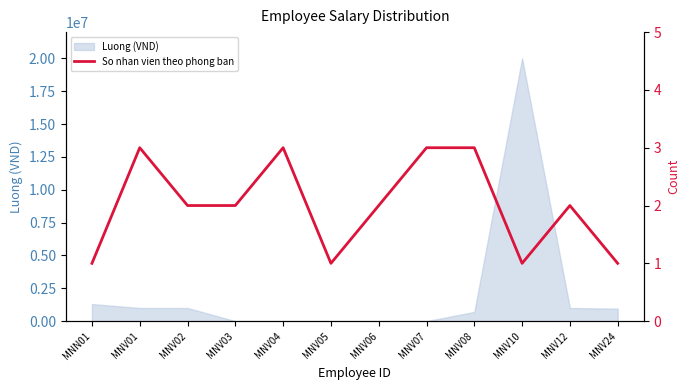

Count the values in the range 1 to 3.

12